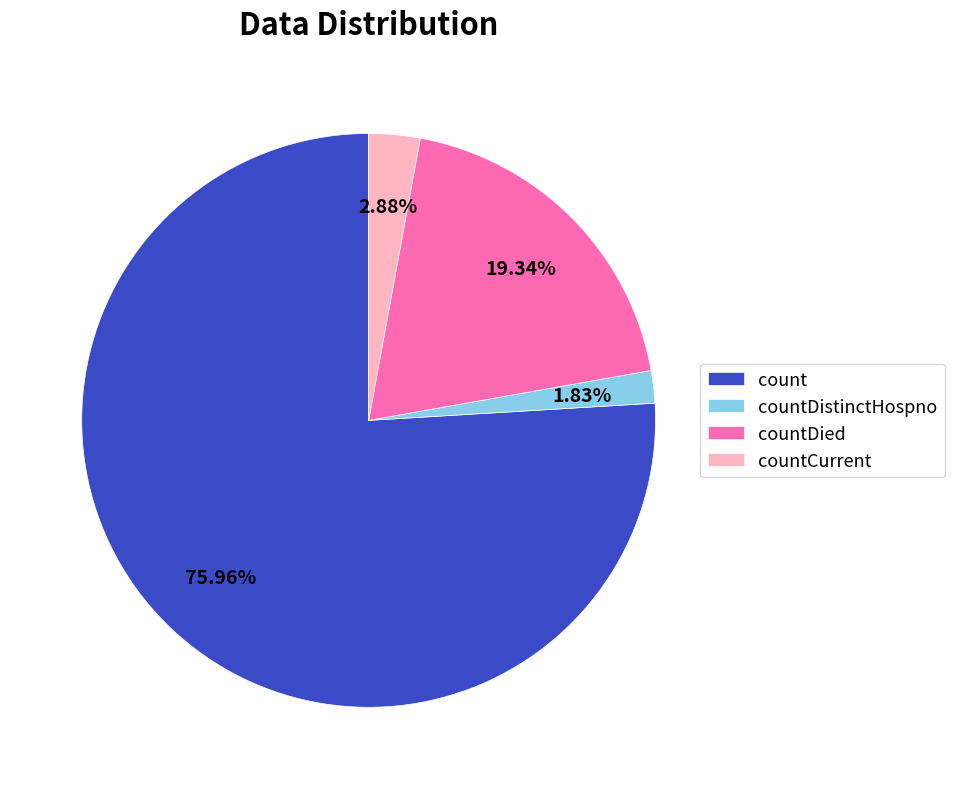

Does countDistinctHospno represent more than half of the total?

No